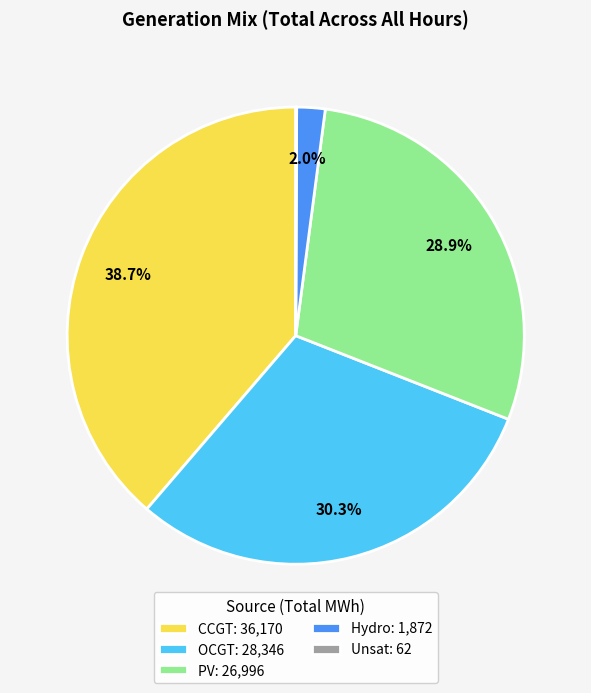

Which has a higher value, CCGT: 36,170 or PV: 26,996?

CCGT: 36,170